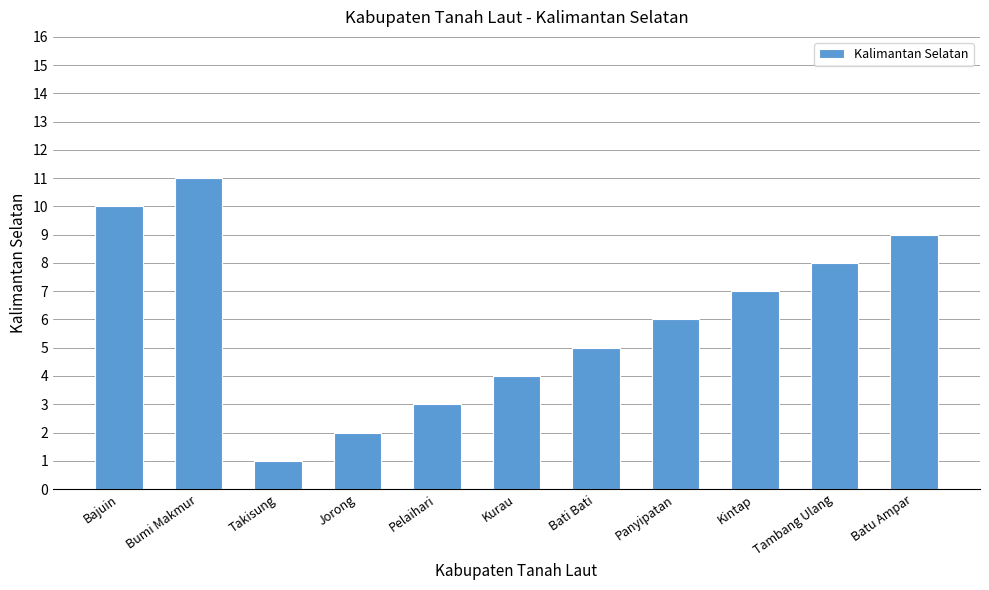

List the labels in order of value, largest first.

Bumi Makmur, Bajuin, Batu Ampar, Tambang Ulang, Kintap, Panyipatan, Bati Bati, Kurau, Pelaihari, Jorong, Takisung